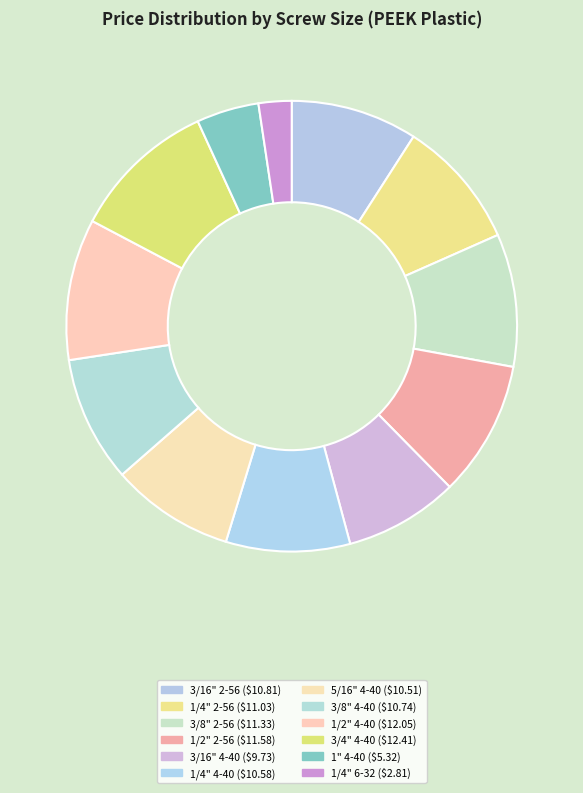

To the nearest percent, what is the difference between the largest and smallest slice percentages?

8%